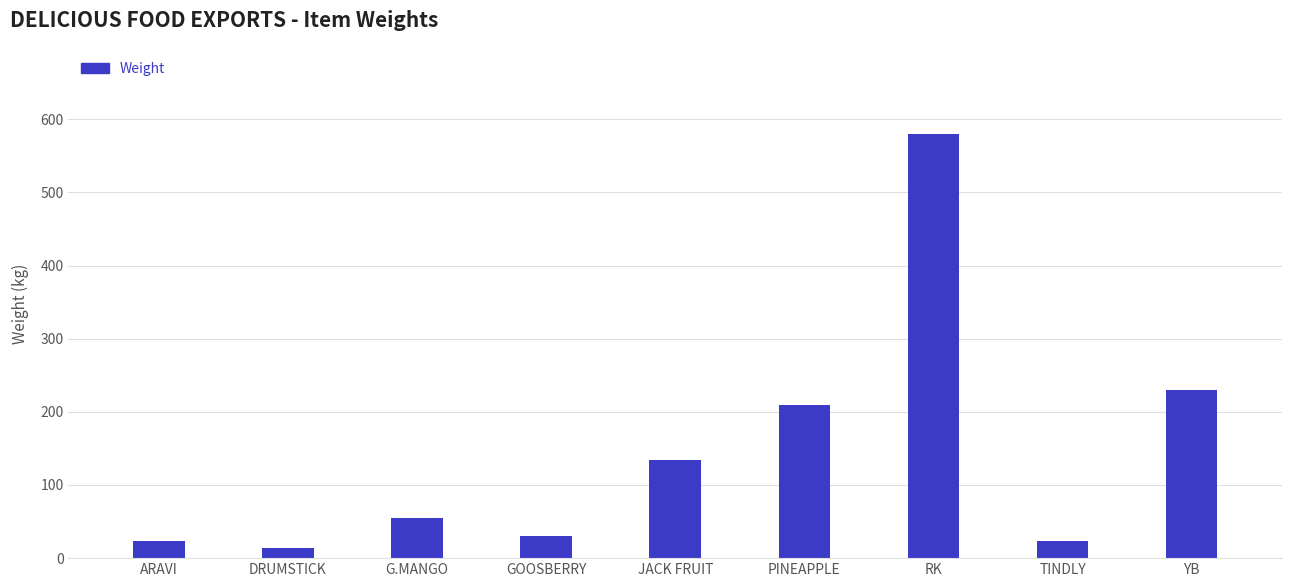

What is the difference between the maximum and minimum values?

566.2